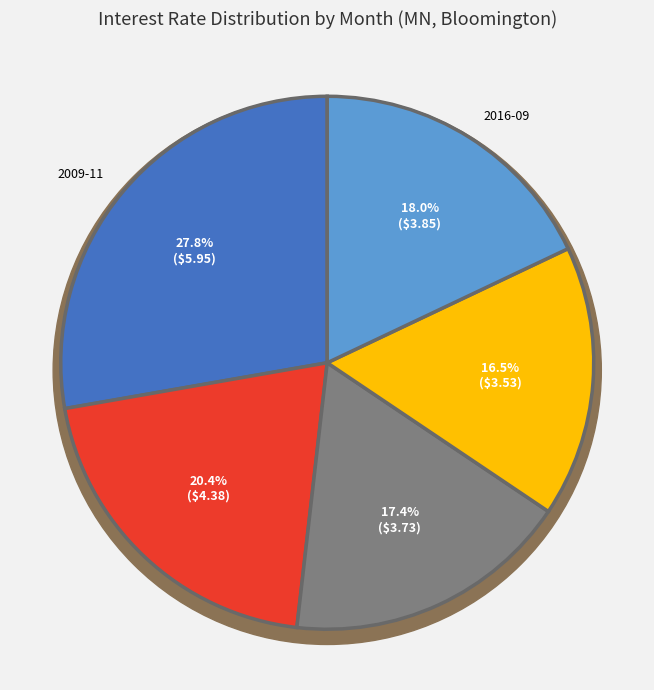

True or false: 2009-11 accounts for 28% of the total.

True